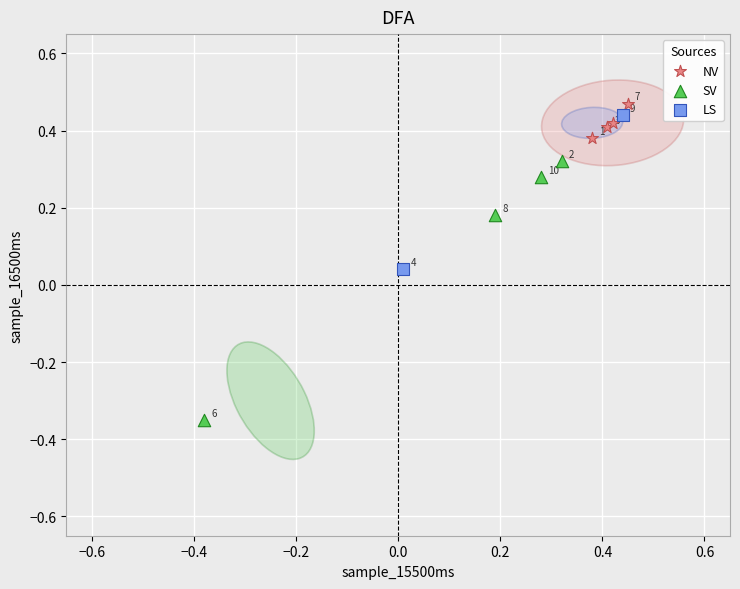

Which series has the largest Y range (max minus min)?

SV